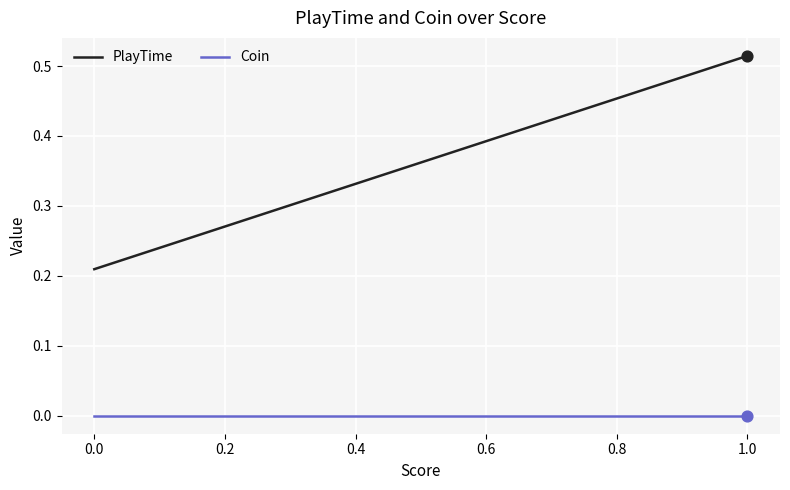

What are all the series names shown in the legend?

PlayTime, Coin